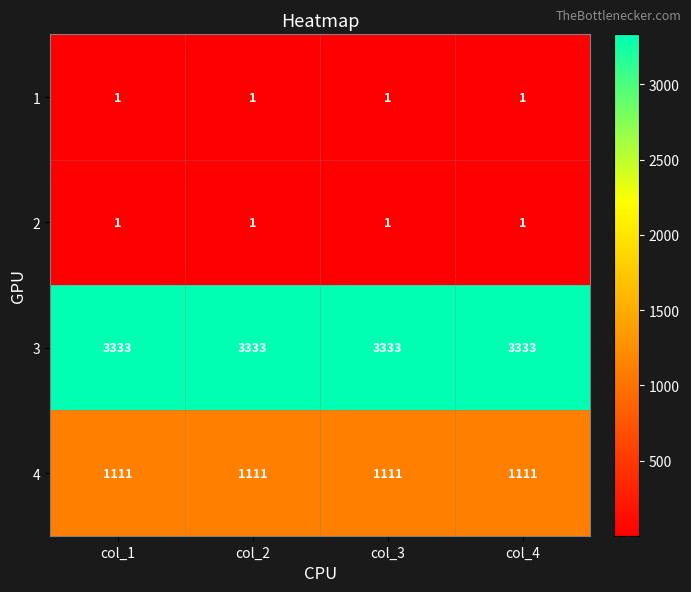

What is the total value across all series at col_1?

4446